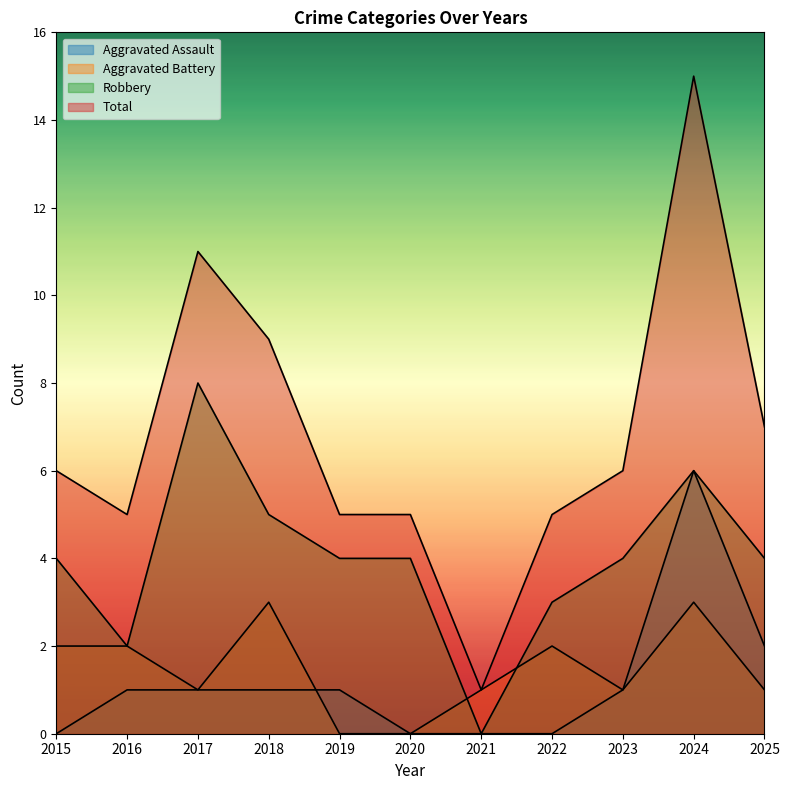

The value of Total at 2023 is 4. True or false?

False